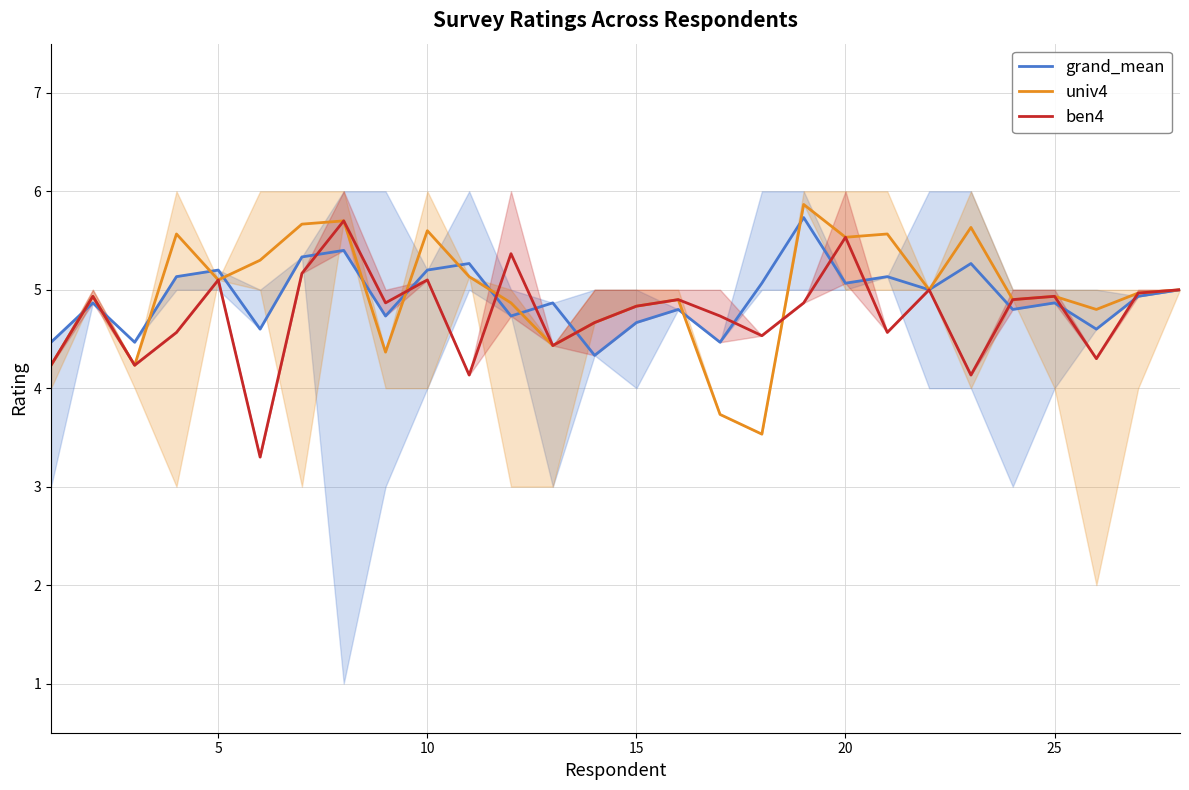

What is the maximum value for grand_mean?

5.7